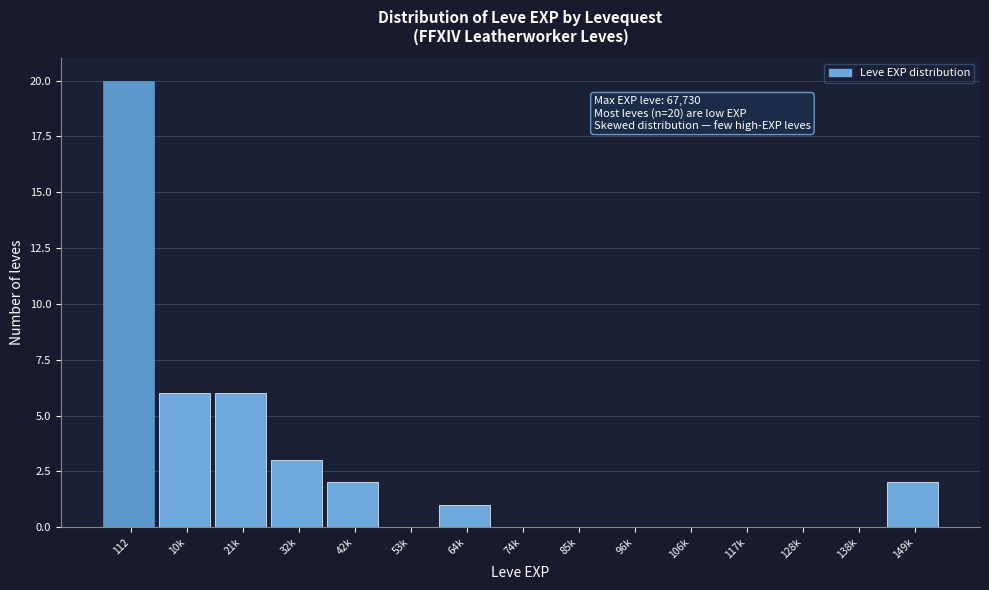

Reading left to right, what are all the values shown in this chart?

112=20	10k=6	21k=6	32k=3	42k=2	53k=0	64k=1	74k=0	85k=0	96k=0	106k=0	117k=0	128k=0	138k=0	149k=2